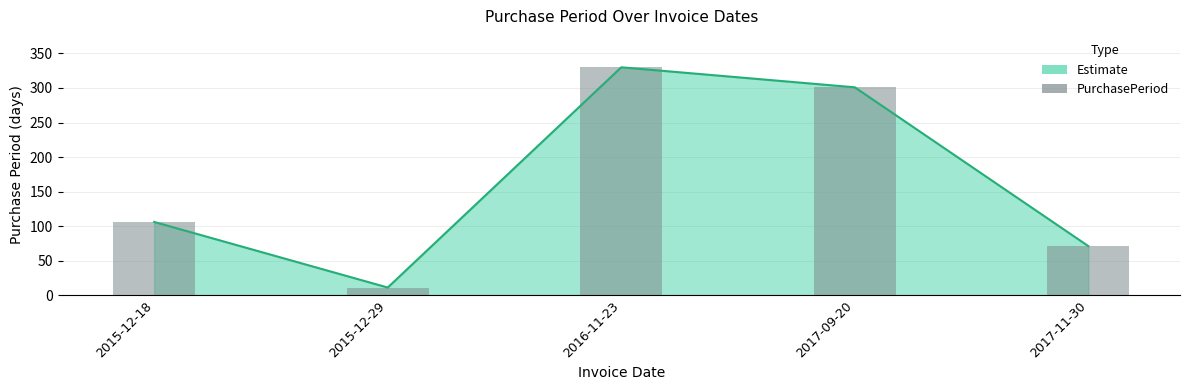

Where is the data nearest to the value 170?

2015-12-18